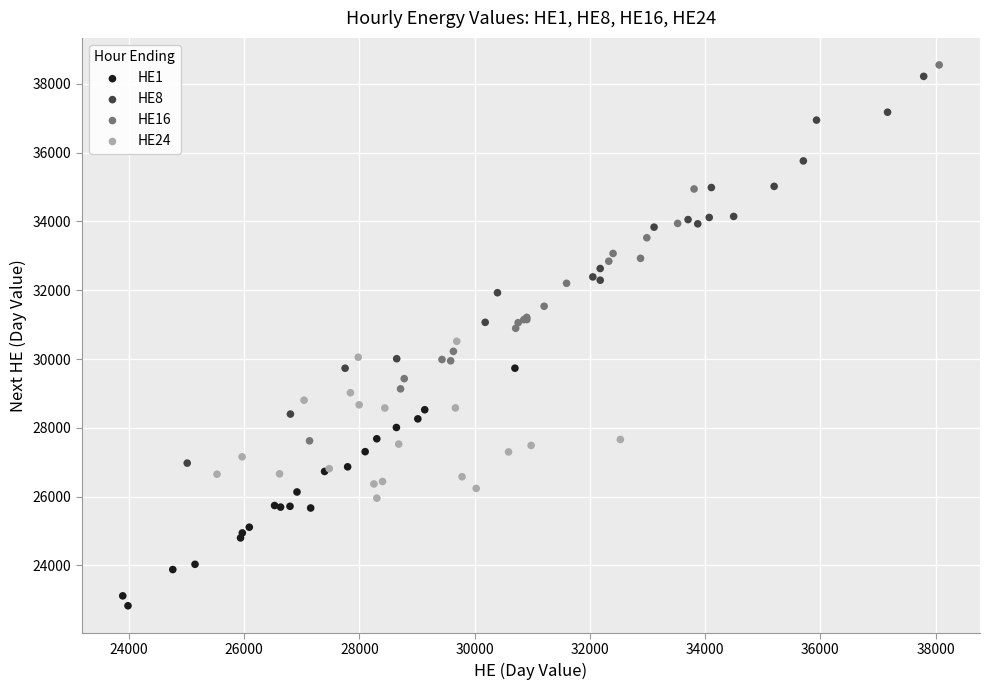

Which series has the largest Y range (max minus min)?

HE8